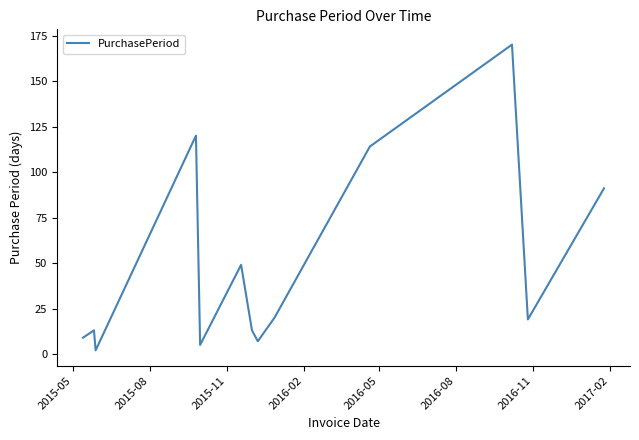

What is the smallest value displayed?

2